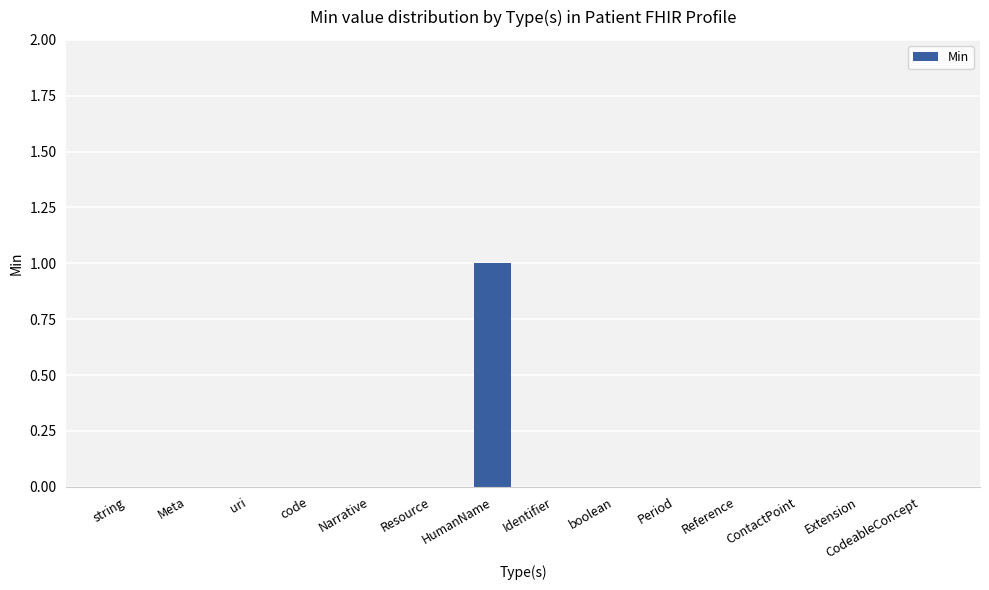

What is the change in value from Meta to HumanName?

+1